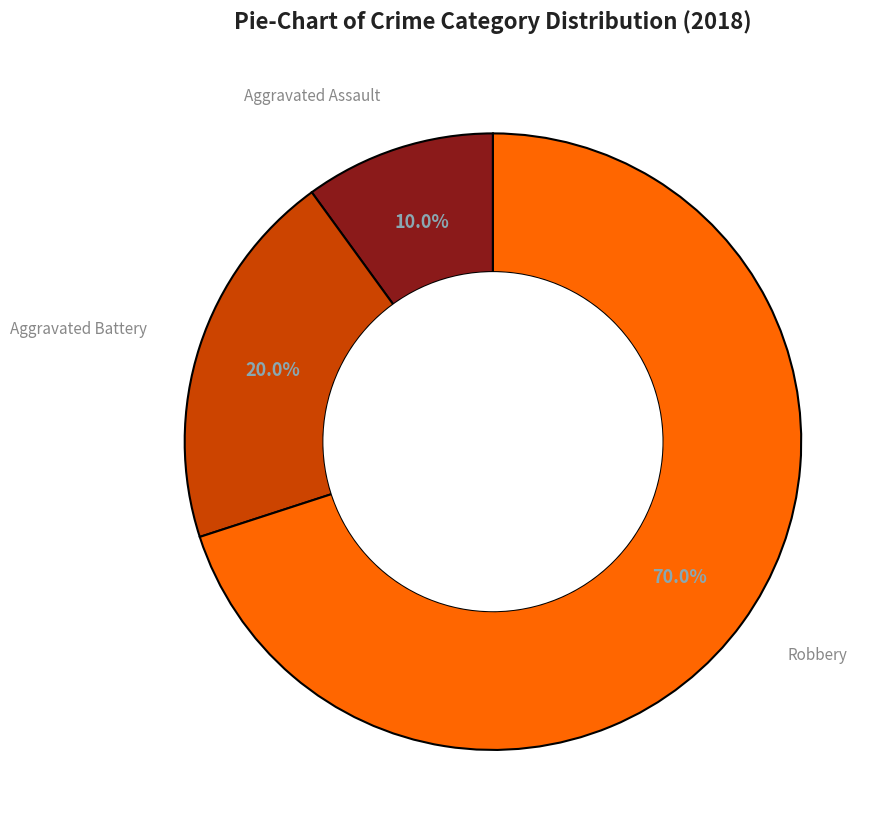

To the nearest percent, what is the difference between the largest and smallest slice percentages?

60%